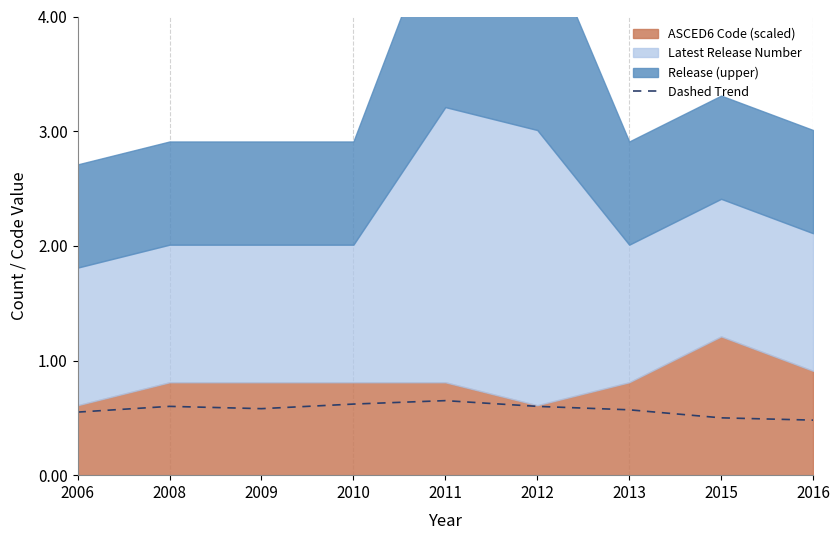

What is the smallest value displayed?

0.5